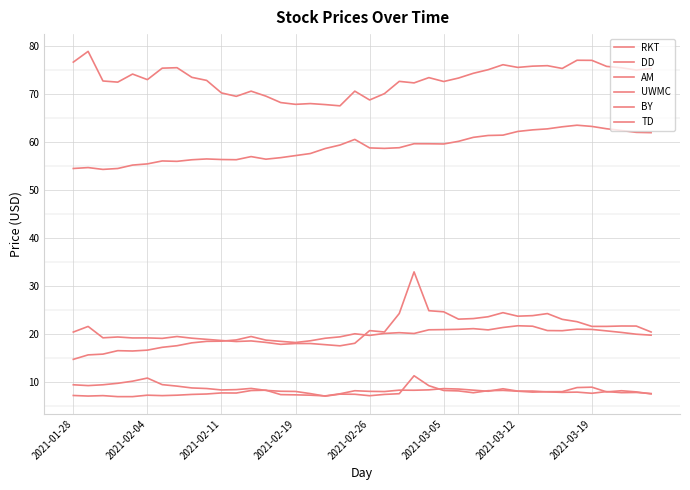

How many lines are shown in the chart?

6